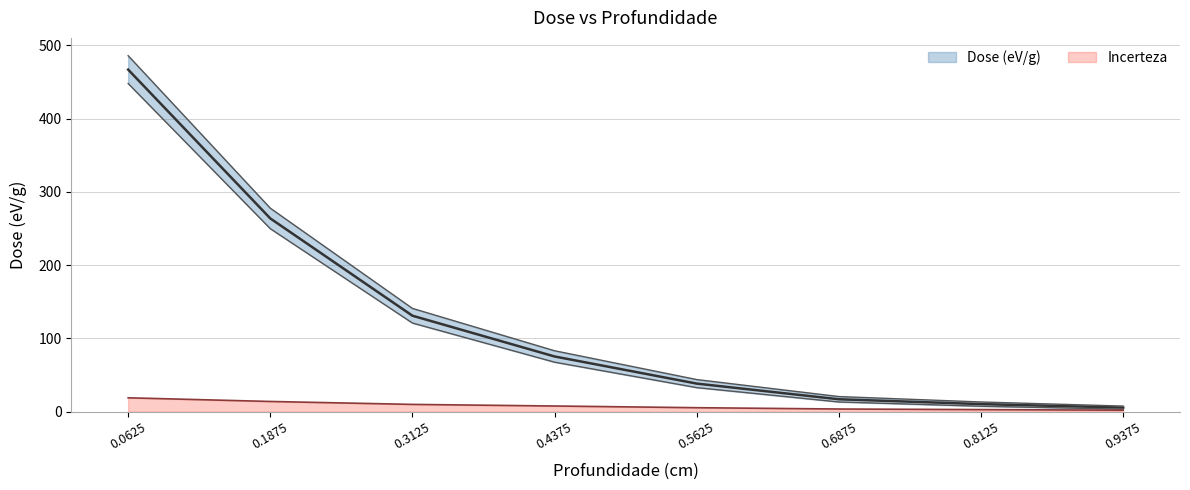

Rank the series at 0.5625 from highest to lowest value.

Dose (eV/g), Incerteza